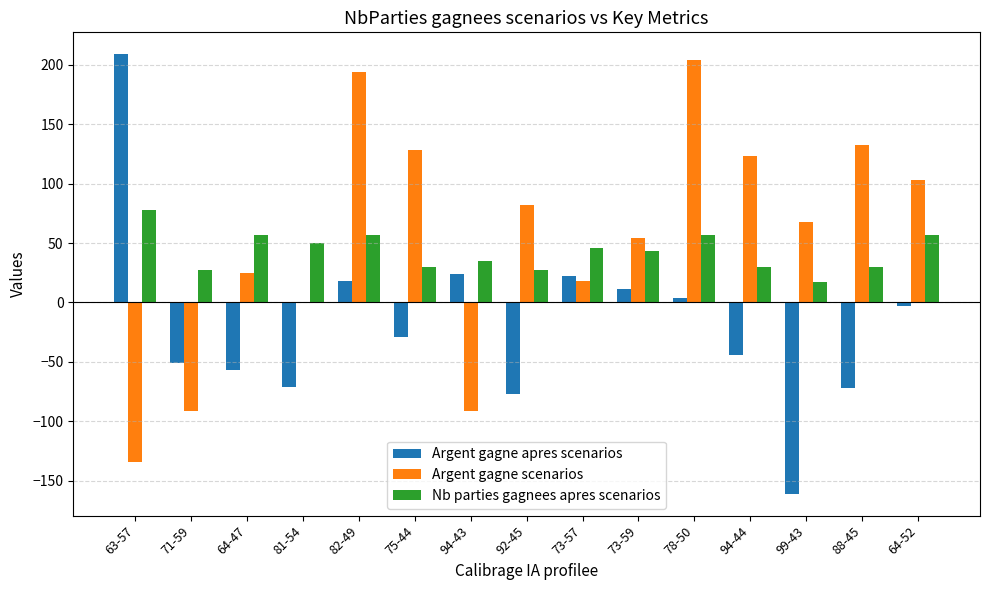

Which series has the largest range (max minus min)?

Argent gagne apres scenarios